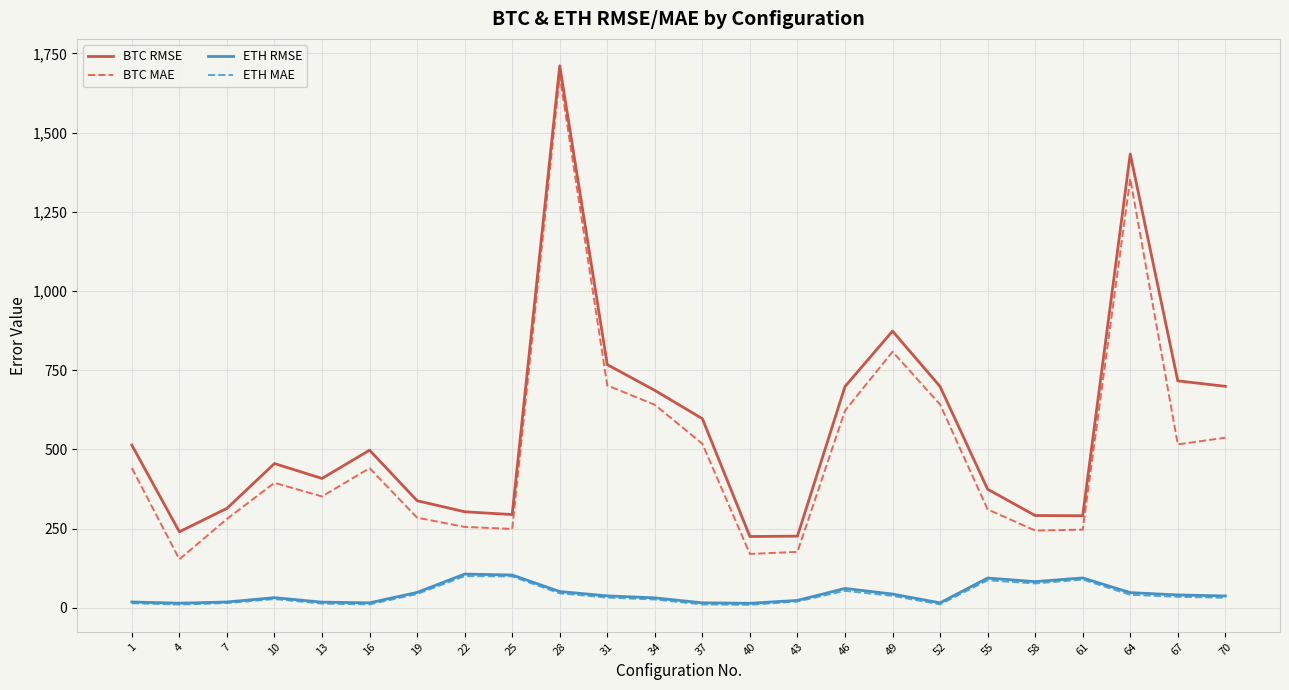

Count the number of data series in this chart.

4